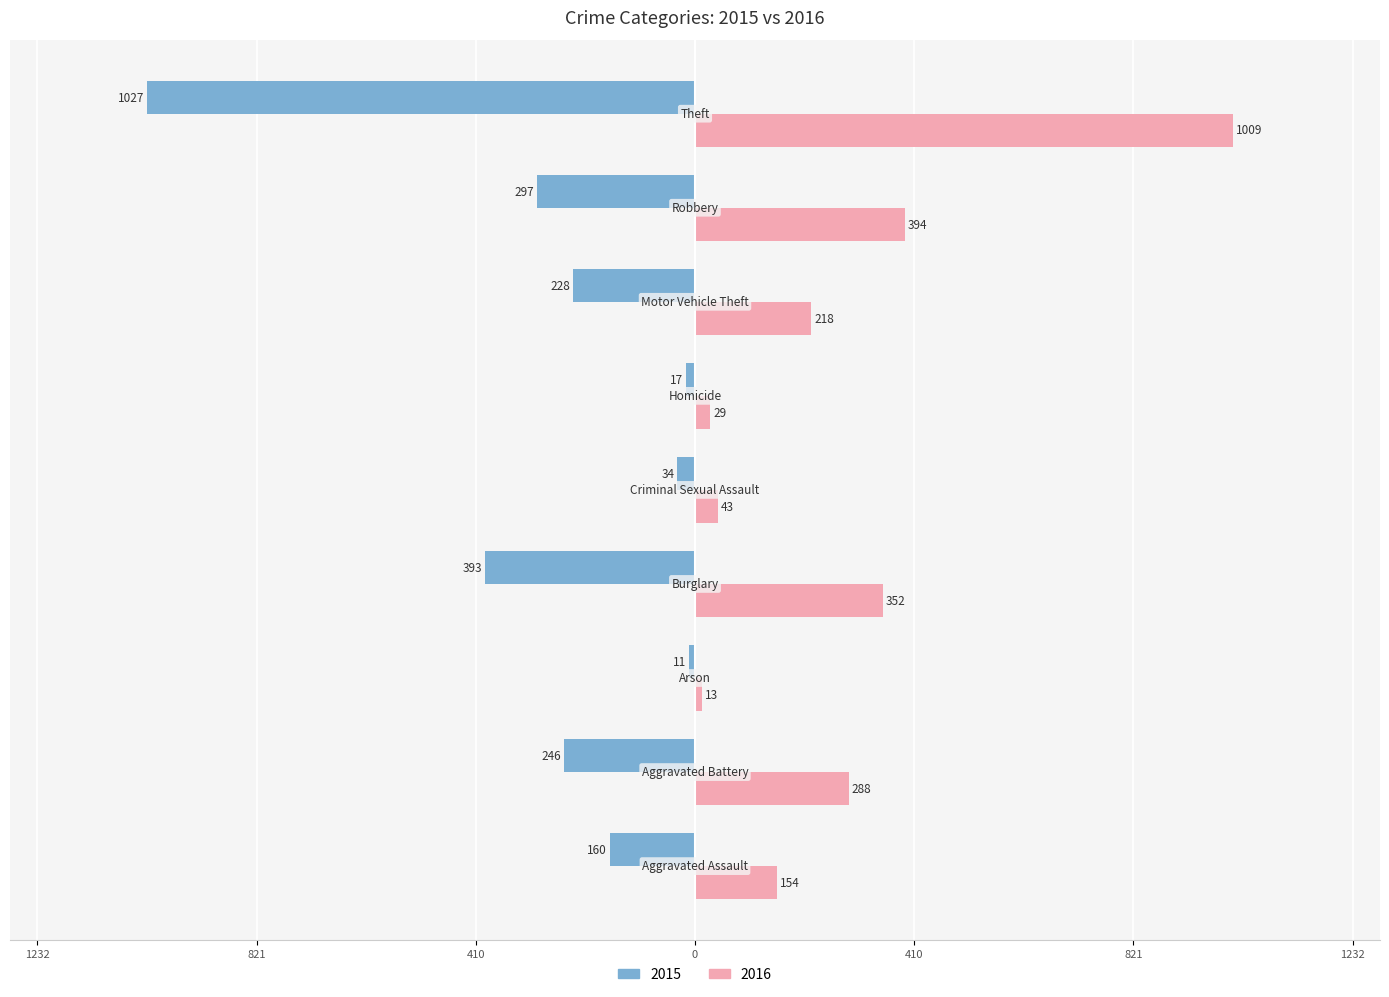

Which series has the largest total across all categories?

2016